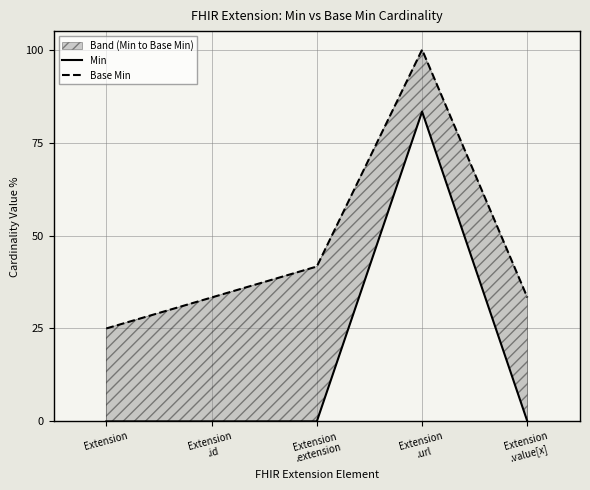

Which series has the largest total across all categories?

Base Min